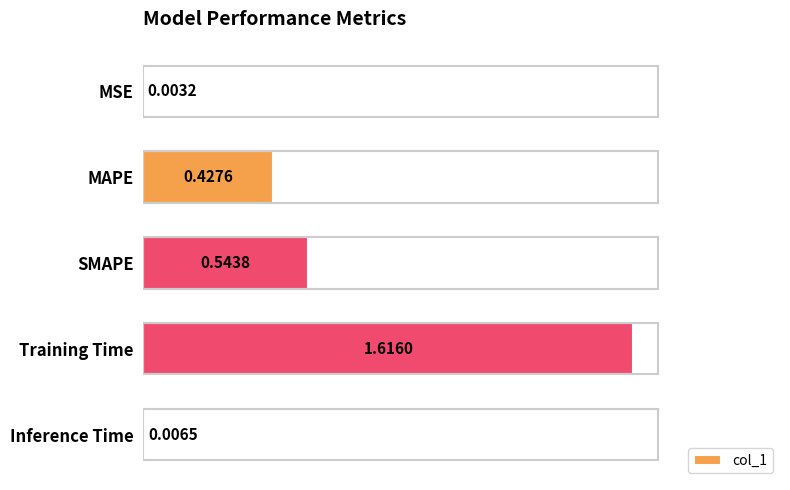

How many categories are shown in the chart?

5